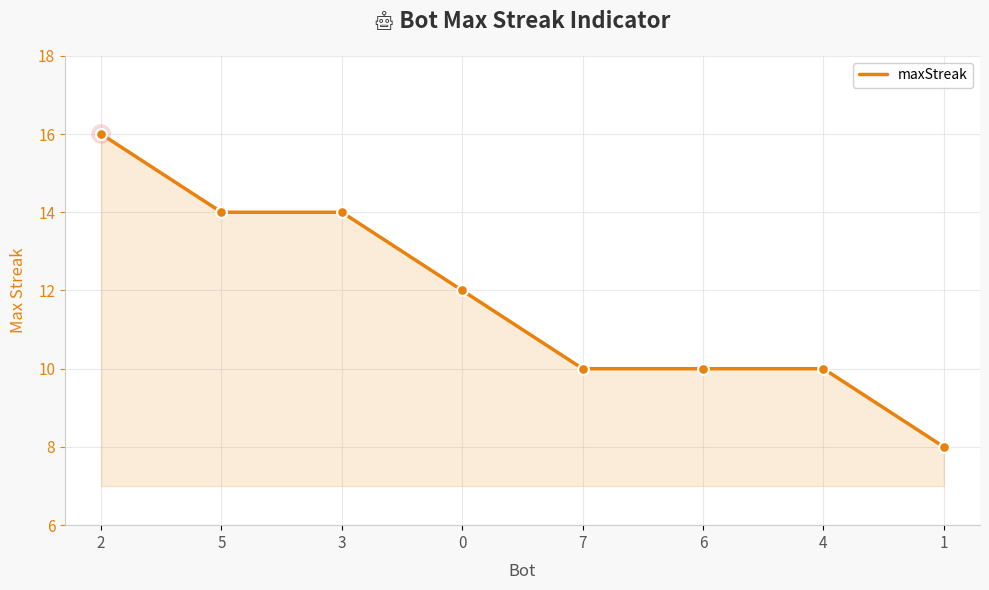

What is the change in value from 5 to 1?

-6